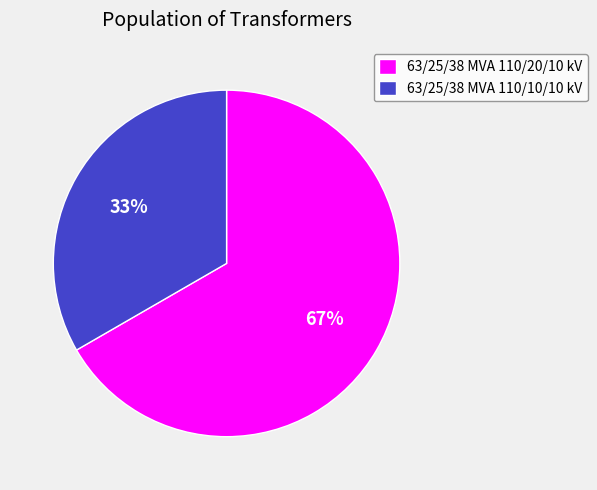

Count the number of slices in the pie.

2